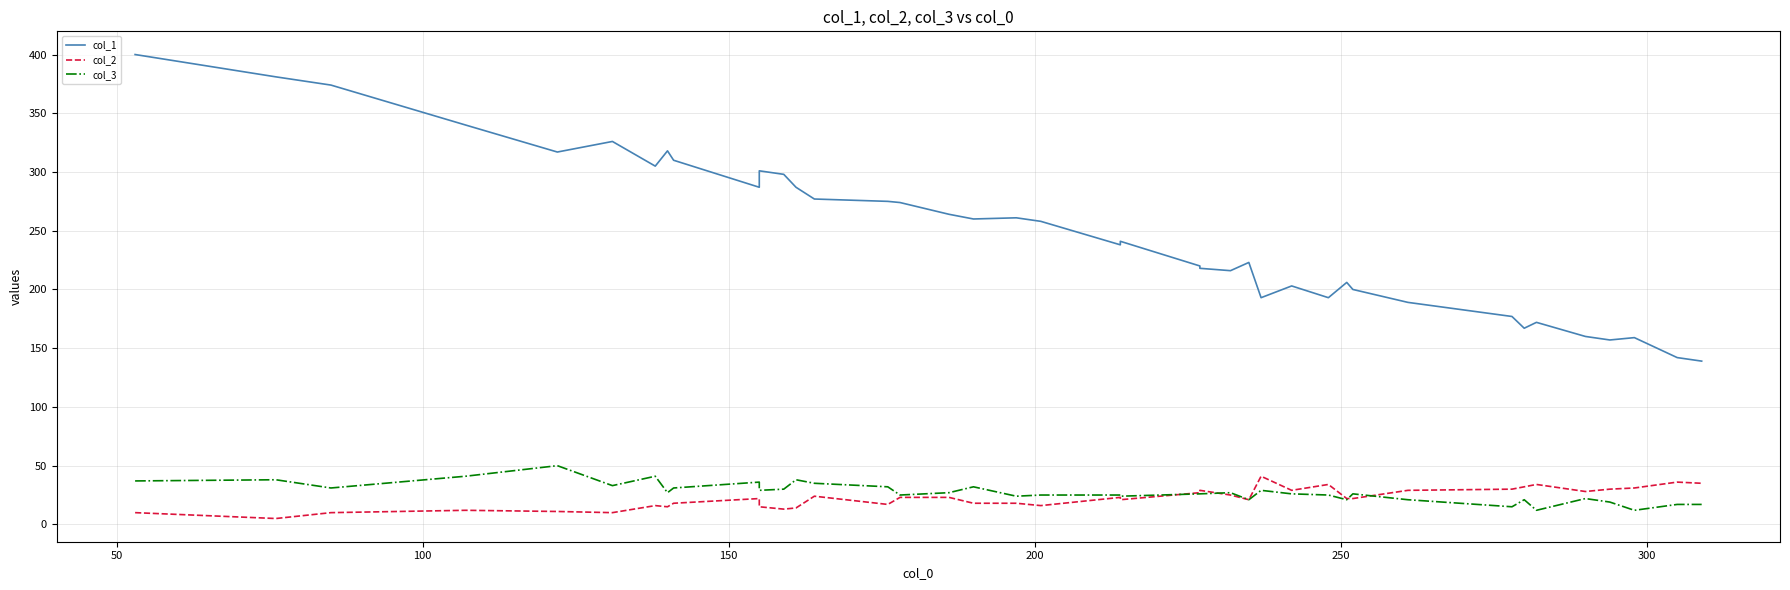

Reading left to right, what are all the values shown in this chart?

col_1: 400	381	374	340	317	326	305	318	310	287	301	298	287	277	275	274	264	260	261	258	238	241	220	218	216	223	193	203	193	206	200	189	177	167	172	160	157	159	142	139
col_2: 10	5	10	12	11	10	16	15	18	22	15	13	14	24	17	23	23	18	18	16	23	21	27	29	25	21	41	29	34	22	22	29	30	32	34	28	30	31	36	35
col_3: 37	38	31	41	50	33	41	27	31	36	29	30	38	35	32	25	27	32	24	25	25	24	26	26	27	21	29	26	25	21	26	21	15	21	12	22	19	12	17	17